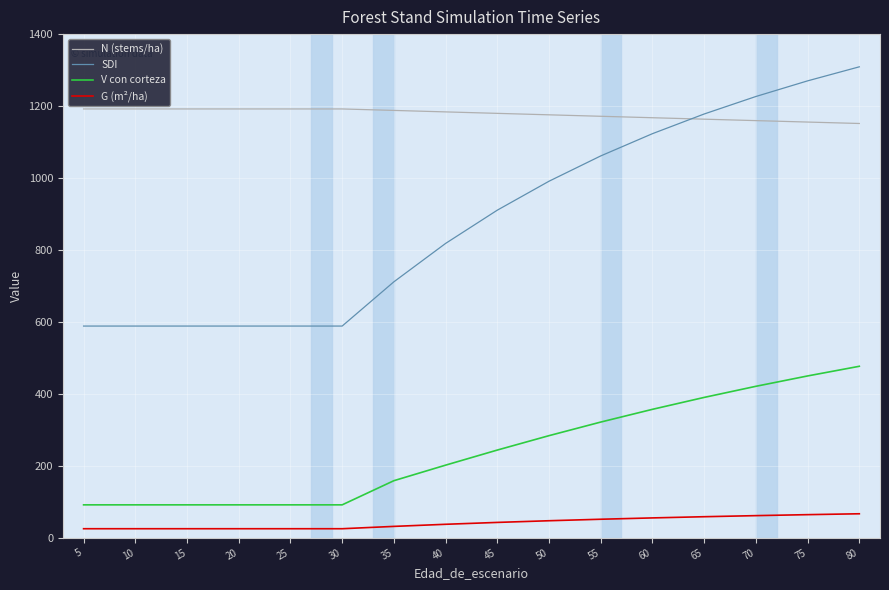

True or false: N (stems/ha) has a value of 1191.9 at 15.

True